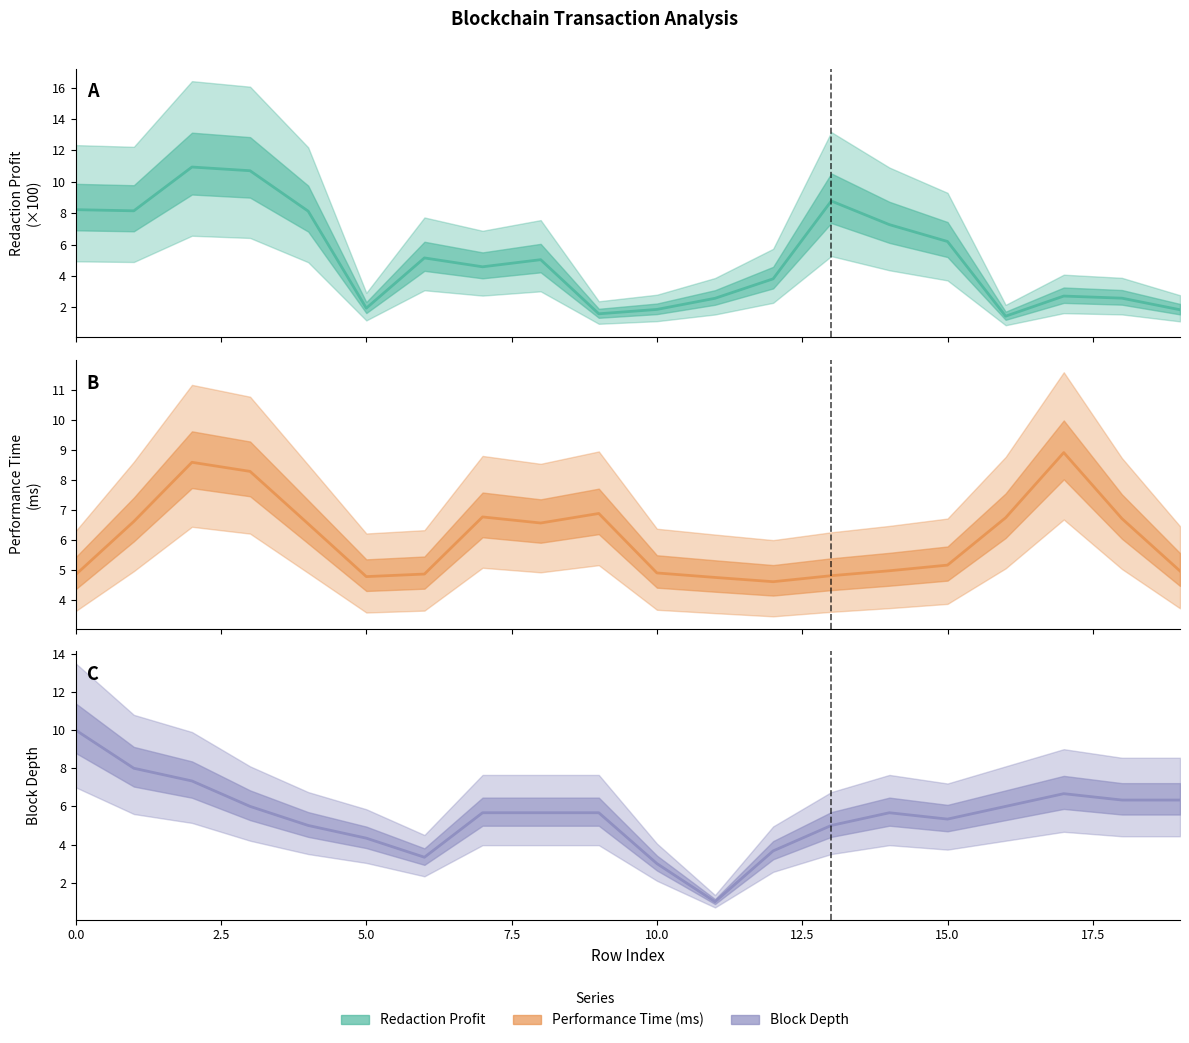

What is the difference between the maximum and minimum values in the Block Depth series?

9.0